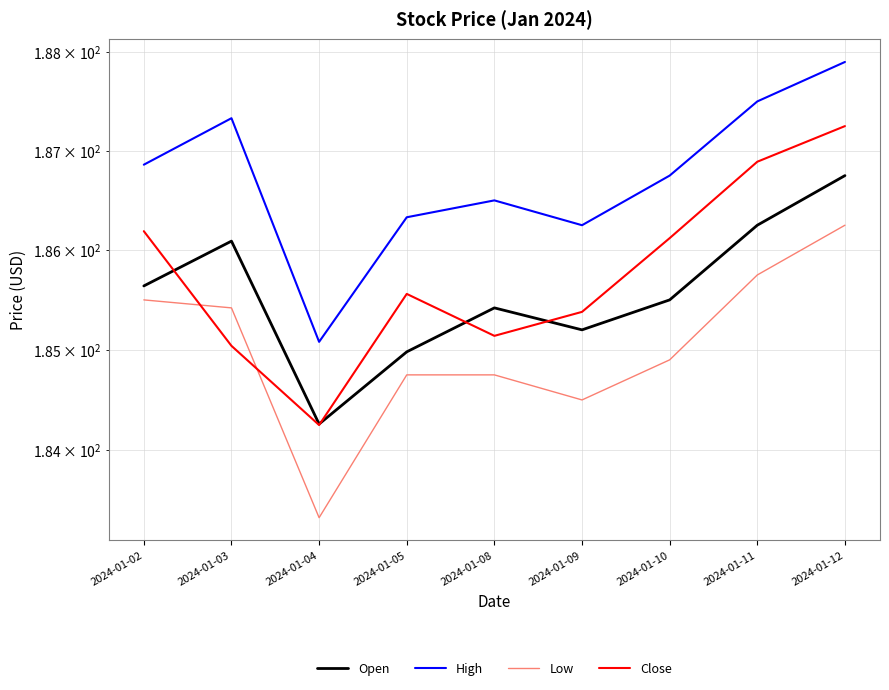

The value of Low at 2024-01-03 is 301.4. True or false?

False